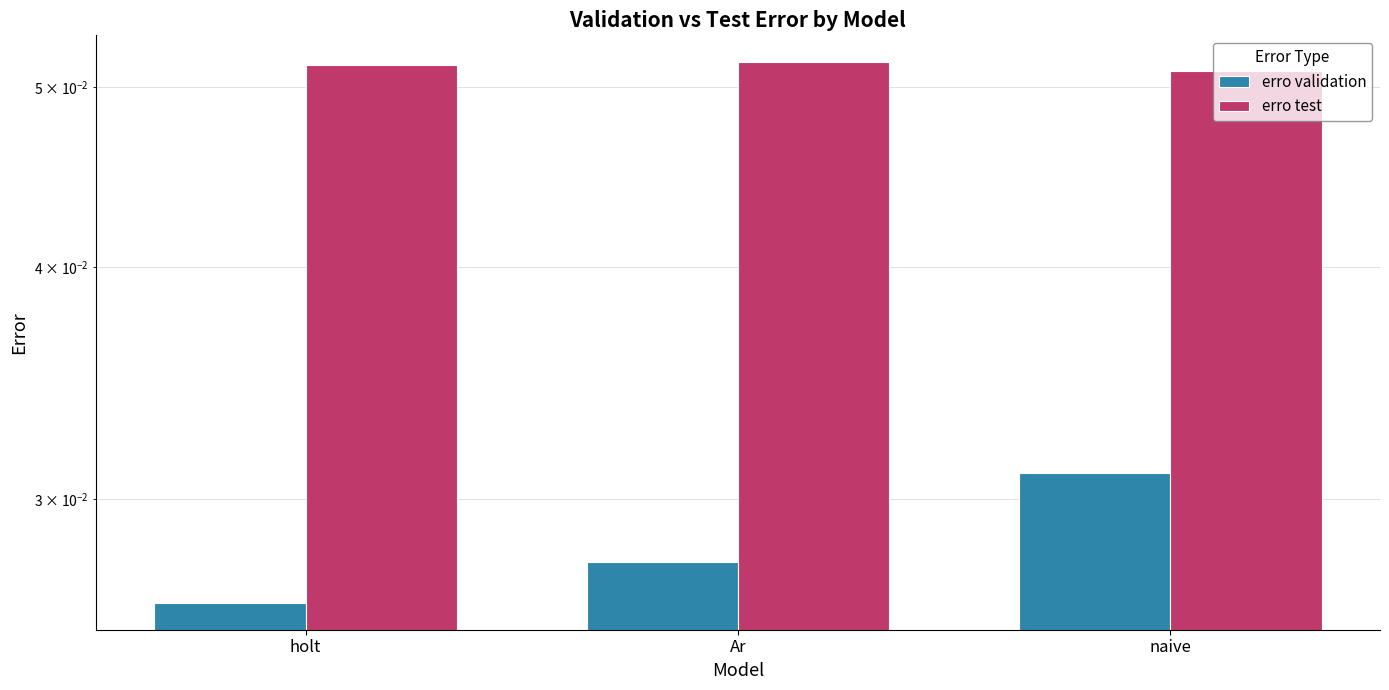

What is the label of the 3rd bar from the right?

holt